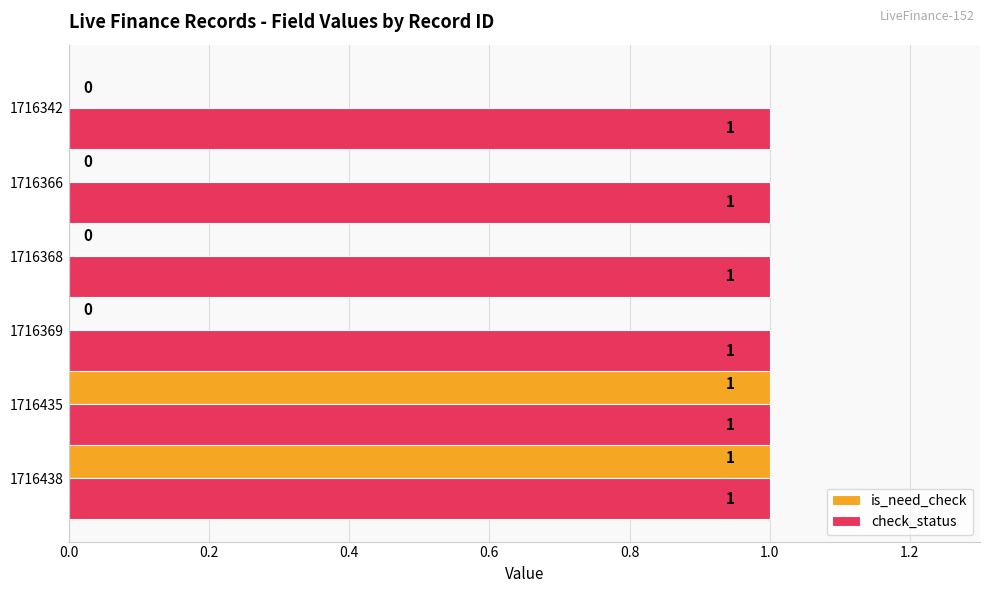

Which series has the largest total across all categories?

check_status